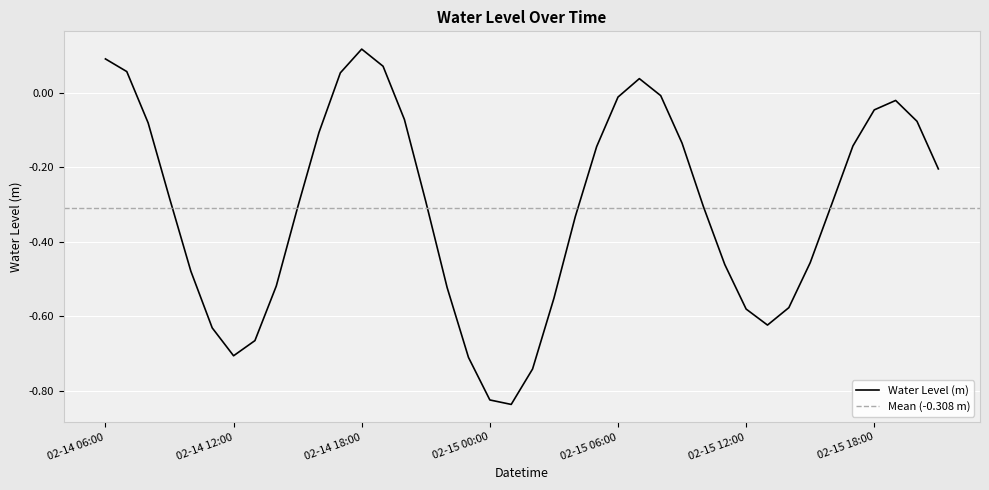

Rank the categories by value from highest to lowest.

2024-02-14 18:00, 2024-02-14 06:00, 2024-02-14 19:00, 2024-02-14 07:00, 2024-02-14 17:00, 2024-02-15 07:00, 2024-02-15 08:00, 2024-02-15 06:00, 2024-02-15 19:00, 2024-02-15 18:00, 2024-02-14 20:00, 2024-02-15 20:00, 2024-02-14 08:00, 2024-02-14 16:00, 2024-02-15 09:00, 2024-02-15 17:00, 2024-02-15 05:00, 2024-02-15 21:00, 2024-02-14 09:00, 2024-02-14 21:00, 2024-02-15 16:00, 2024-02-15 10:00, 2024-02-14 15:00, 2024-02-15 04:00, 2024-02-15 15:00, 2024-02-15 11:00, 2024-02-14 10:00, 2024-02-14 14:00, 2024-02-14 22:00, 2024-02-15 03:00, 2024-02-15 14:00, 2024-02-15 12:00, 2024-02-15 13:00, 2024-02-14 11:00, 2024-02-14 13:00, 2024-02-14 12:00, 2024-02-14 23:00, 2024-02-15 02:00, 2024-02-15 00:00, 2024-02-15 01:00